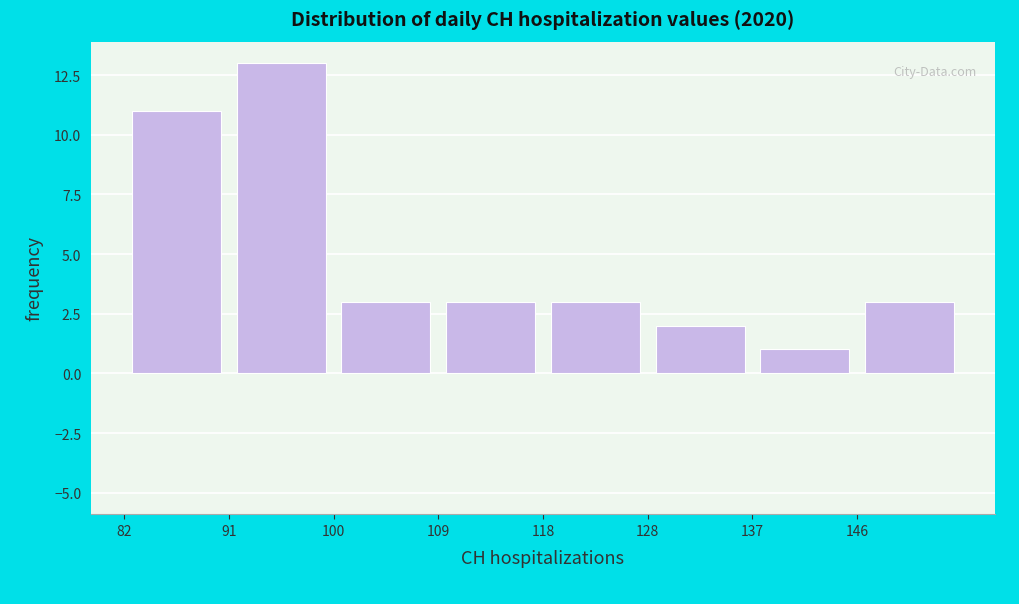

Reading left to right, list every bar in this chart as the range it spans on the x-axis followed by its height. Neither the bar edges nor the heights are printed on the chart, so give them approximately, as read against the axes.

82 to 91: 11
91 to 100: 13
100 to 109: 3
109 to 119: 3
119 to 128: 3
128 to 137: 2
137 to 146: 1
146 to 155: 3